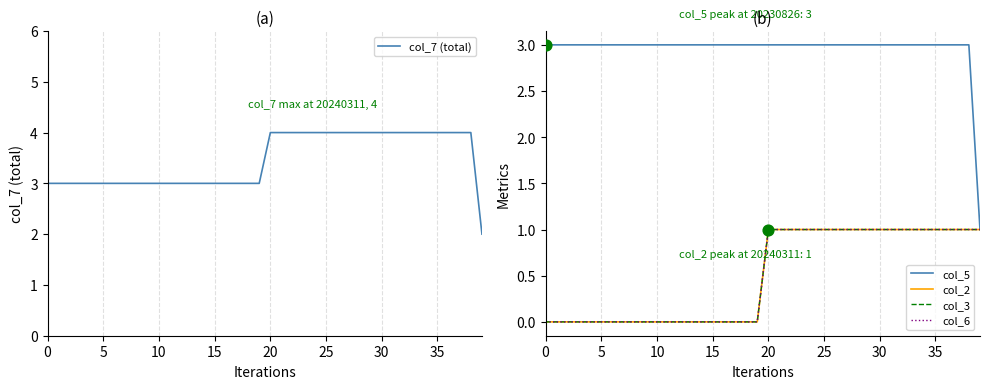

Which series reaches the minimum Y coordinate?

col_2